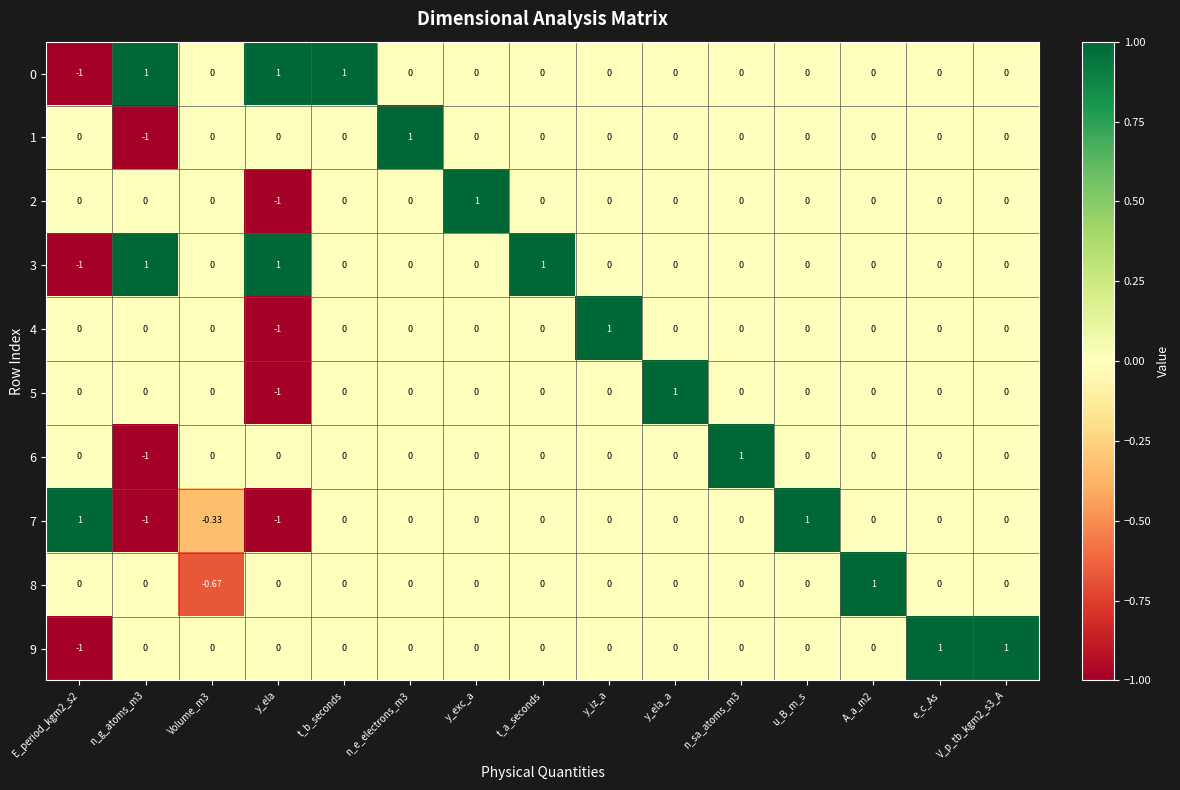

Is the value of 4 at A_a_m2 greater than the value of 0 at E_period_kgm2_s2?

Yes